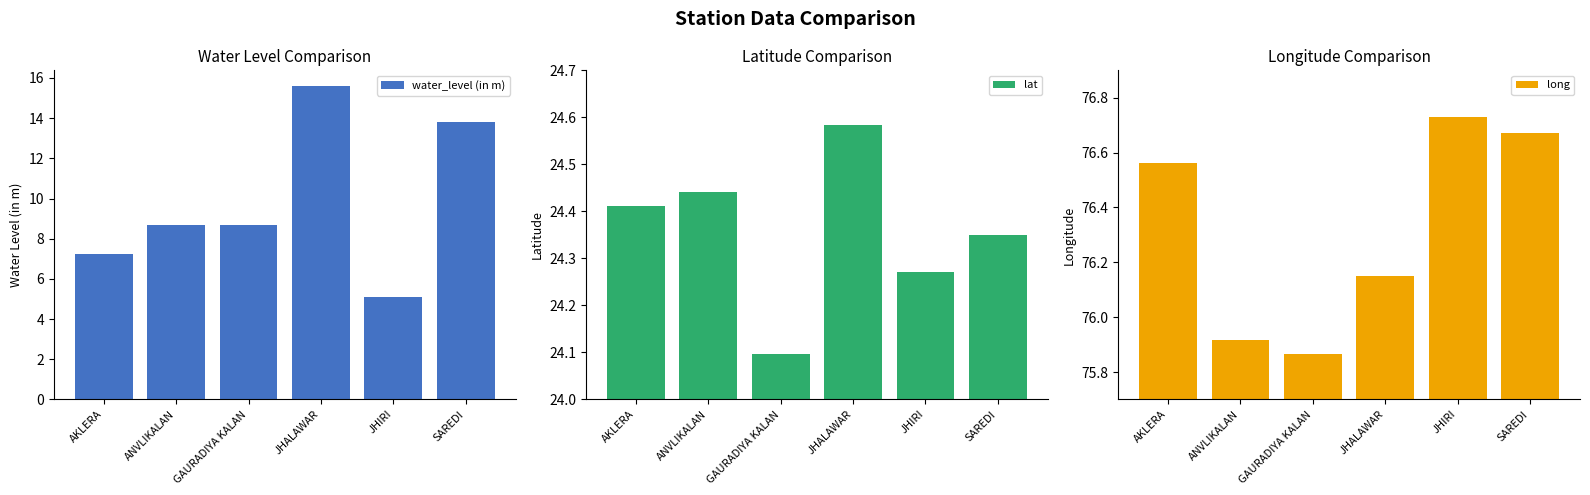

Reading left to right, list all the values displayed in this chart.

water_level (in m): AKLERA=7.2	ANVLIKALAN=8.7	GAURADIYA KALAN=8.7	JHALAWAR=15.6	JHIRI=5.1	SAREDI=13.8
lat: AKLERA=24.4	ANVLIKALAN=24.4	GAURADIYA KALAN=24.1	JHALAWAR=24.6	JHIRI=24.3	SAREDI=24.4
long: AKLERA=76.6	ANVLIKALAN=75.9	GAURADIYA KALAN=75.9	JHALAWAR=76.2	JHIRI=76.7	SAREDI=76.7